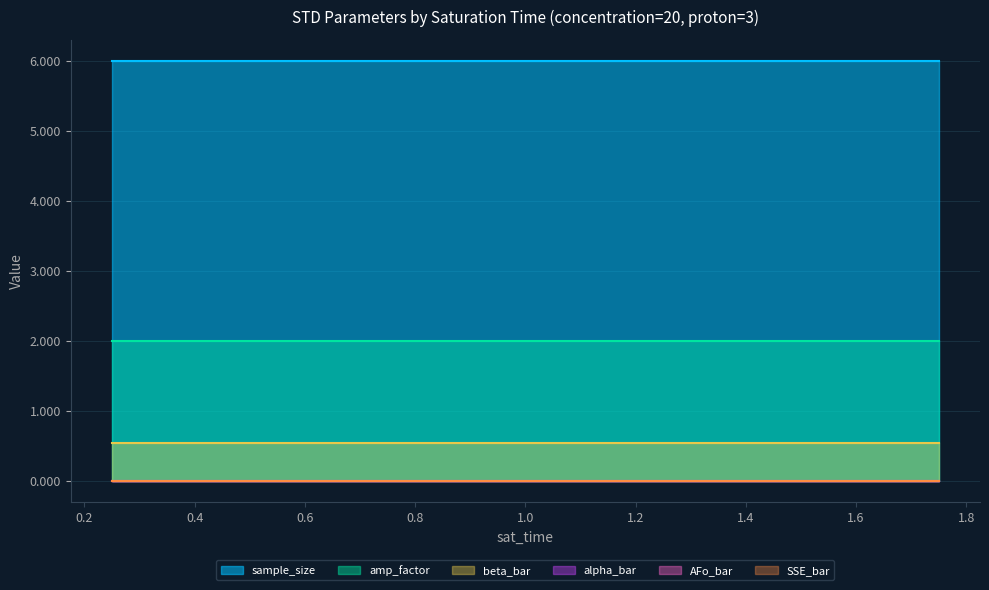

Does the chart have visible grid lines?

Yes